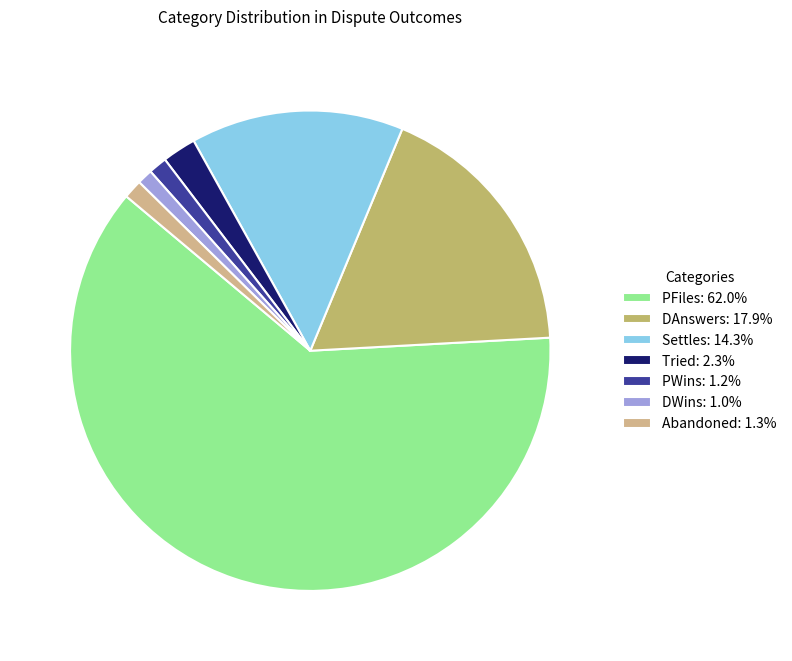

What is the majority slice?

PFiles